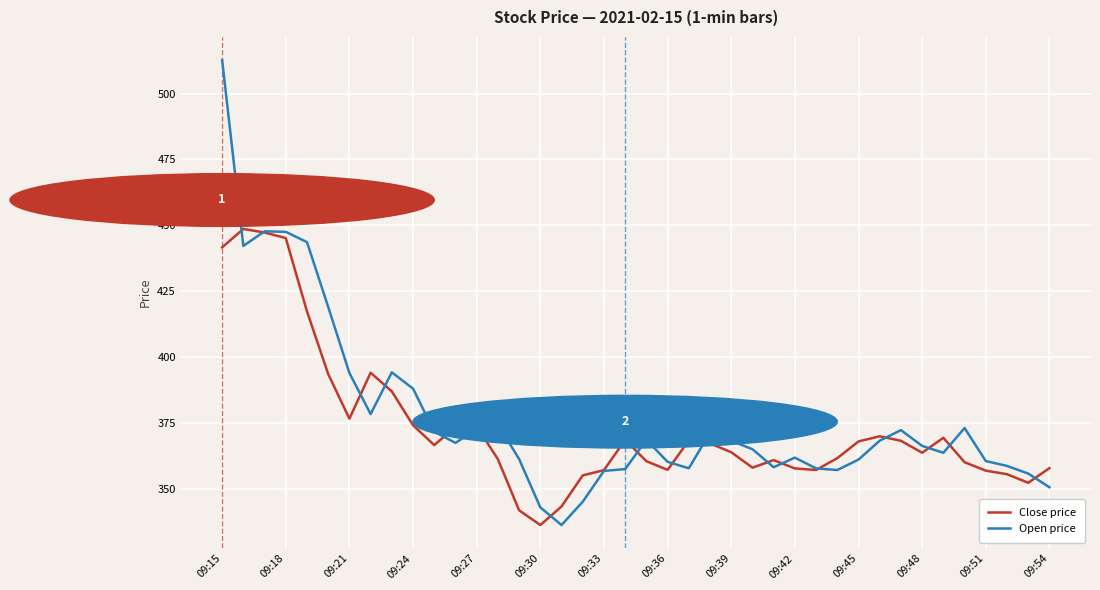

Rank the series by their maximum value, from highest to lowest.

Open price, Close price